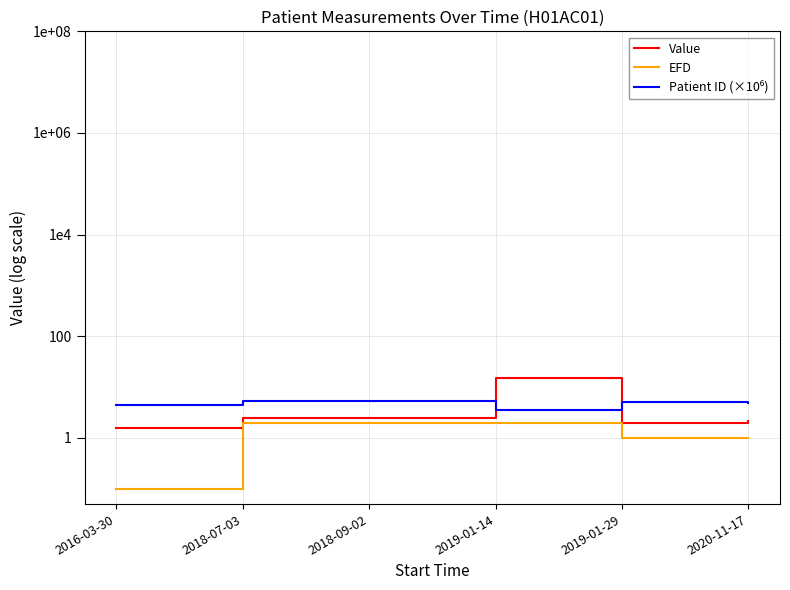

Between 2018-07-03 and 2018-09-02, which series saw the biggest shift?

Value